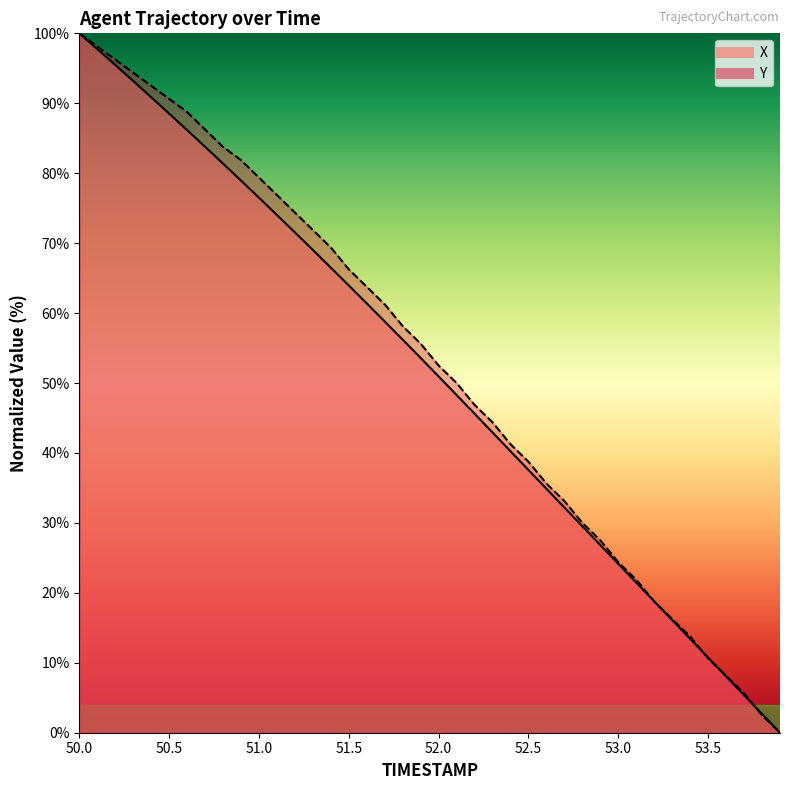

What is the approximate value of Y at 51.2?

74.4